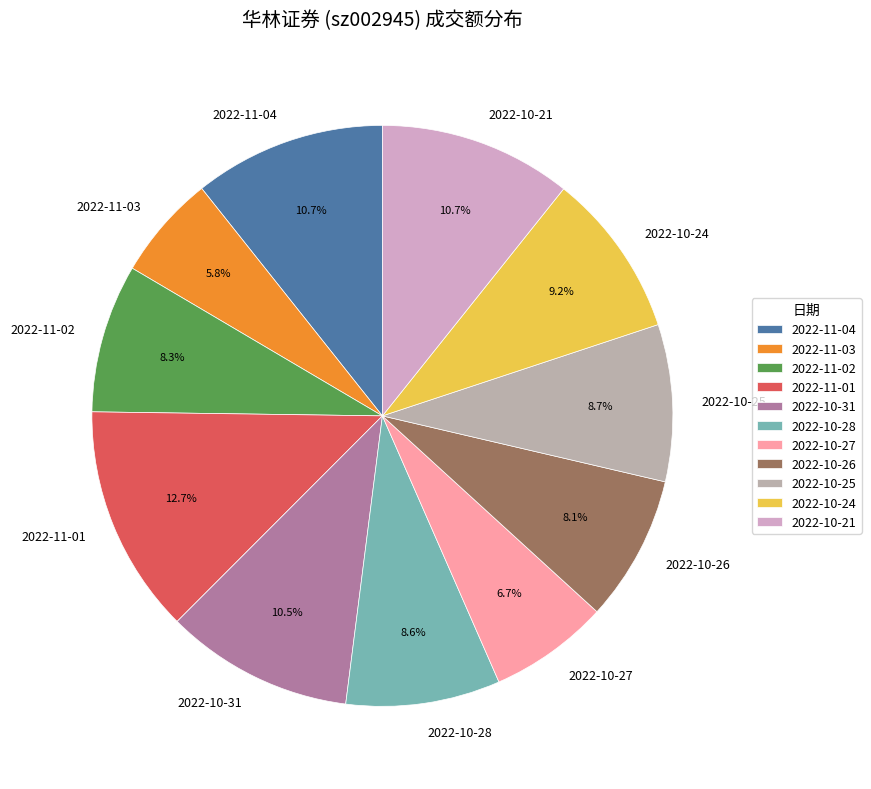

How many segments does this pie chart have?

11